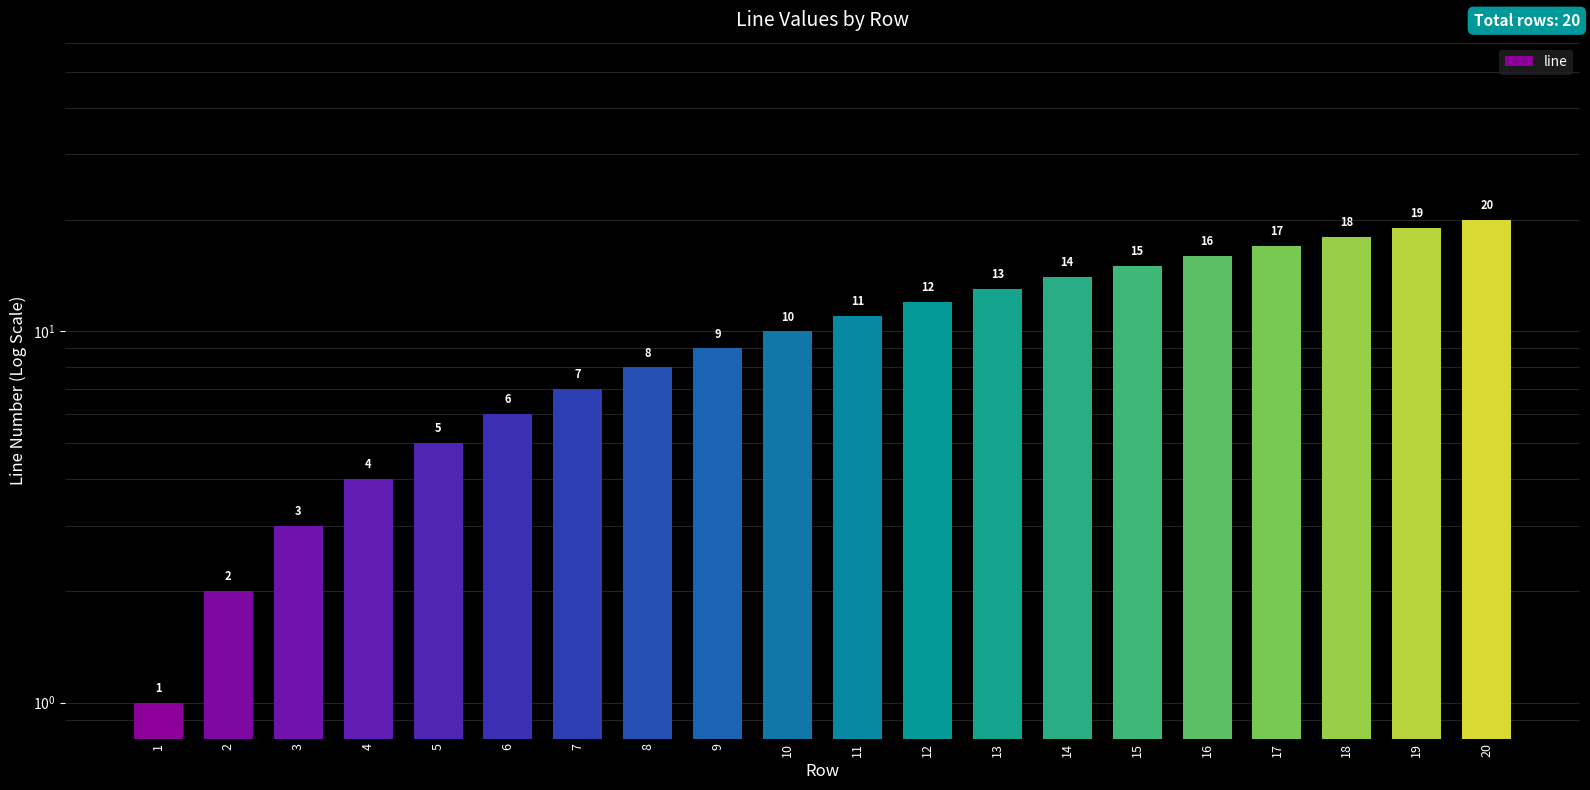

The chart shows a value of 10 at 10. True or false?

True